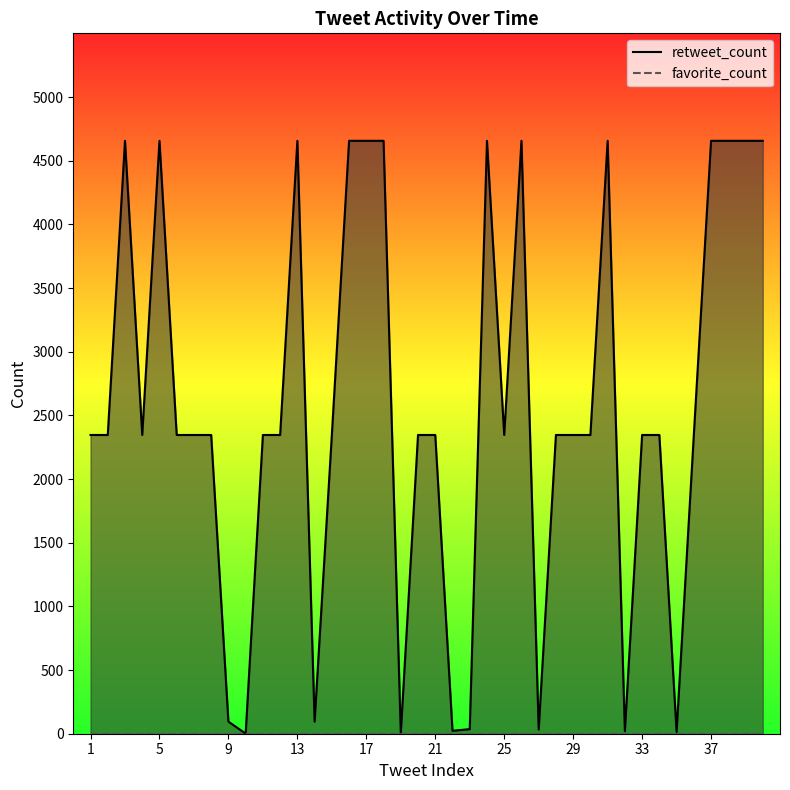

What are all the series names shown in the legend?

retweet_count, favorite_count